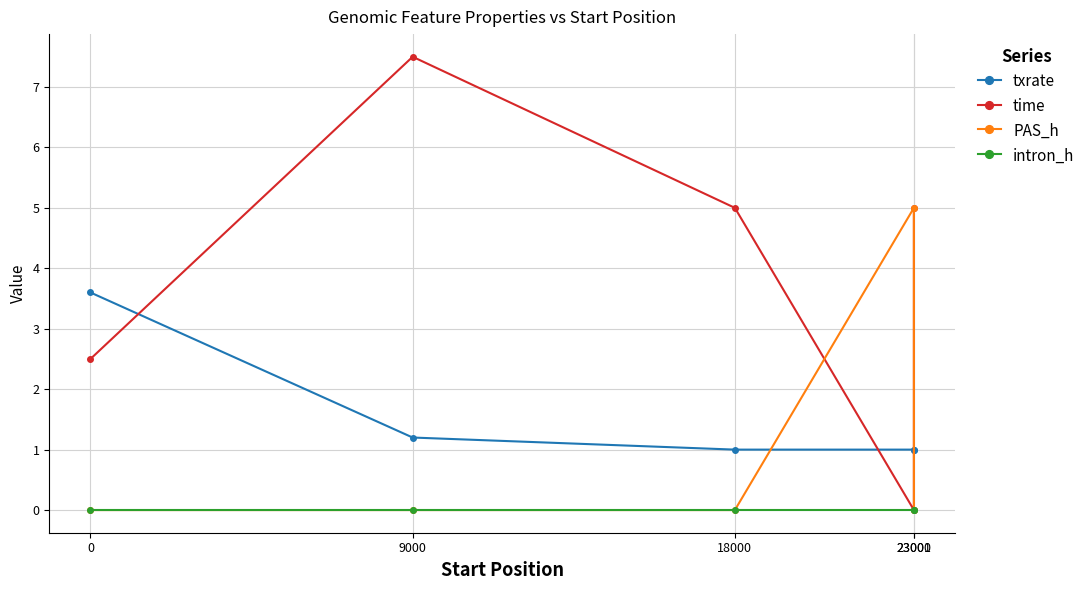

Between 9000 and 23001, which series saw the biggest shift?

time